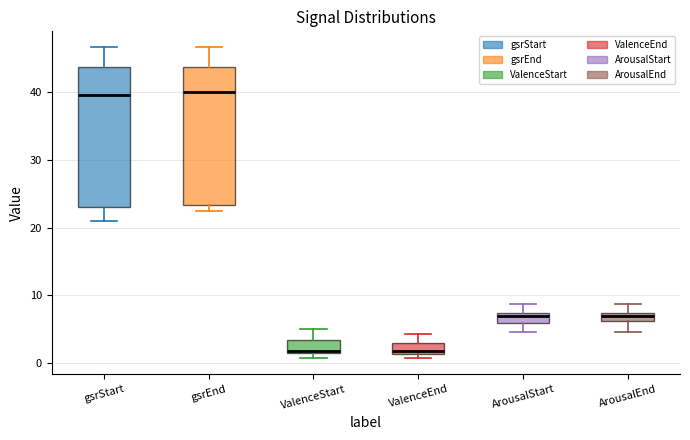

Where does the median line of the box for gsrEnd sit on the y-axis? The values are not printed on the chart, so give them approximately, as read against the axis.

40